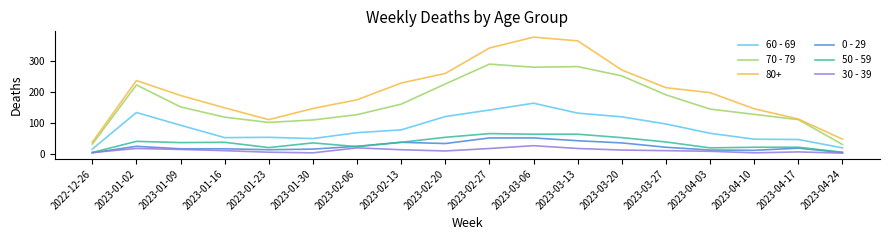

True or false: 60 - 69 and 80+ cross at least once.

False